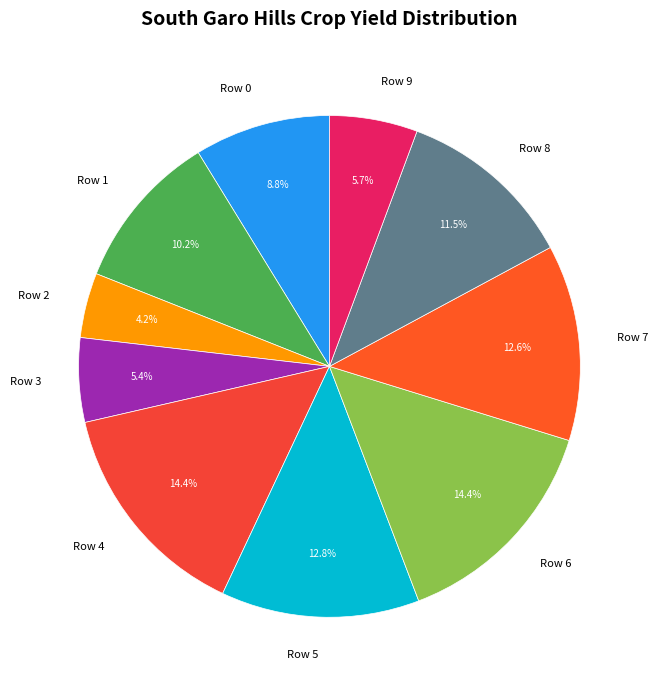

Which has a higher value, Row 4 or Row 8?

Row 4